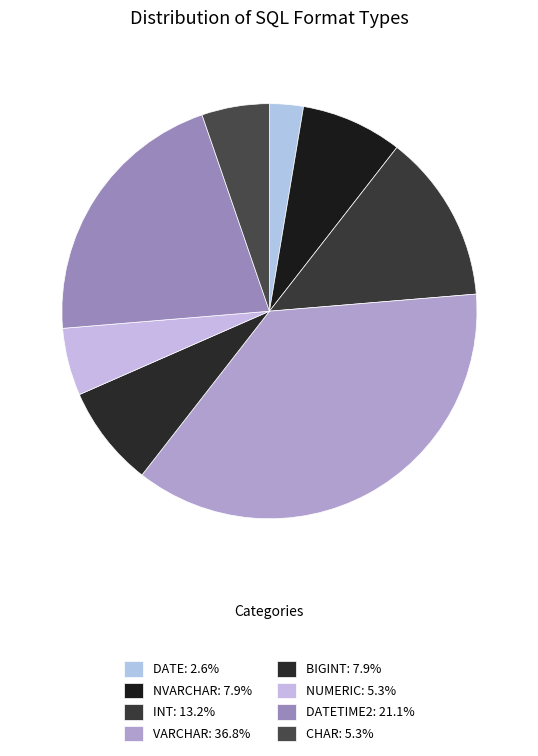

Count the number of slices in the pie.

8